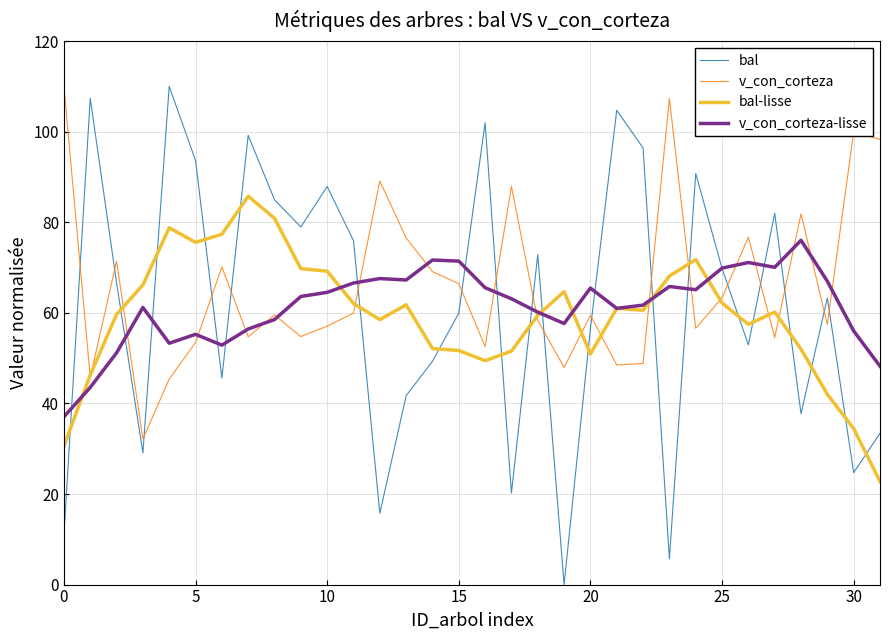

Count the number of categories in the chart.

32